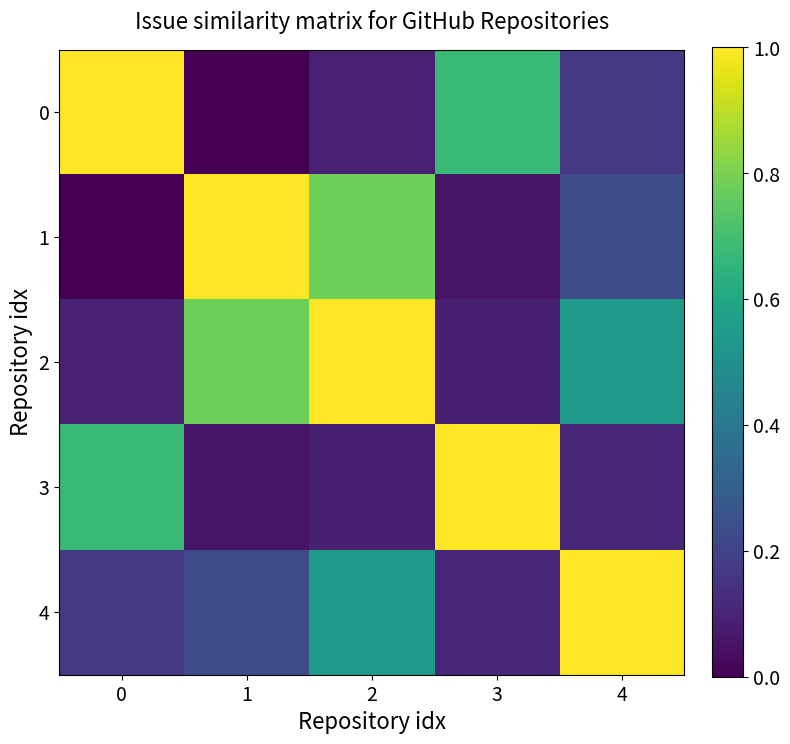

Which series has the largest total across all categories?

2